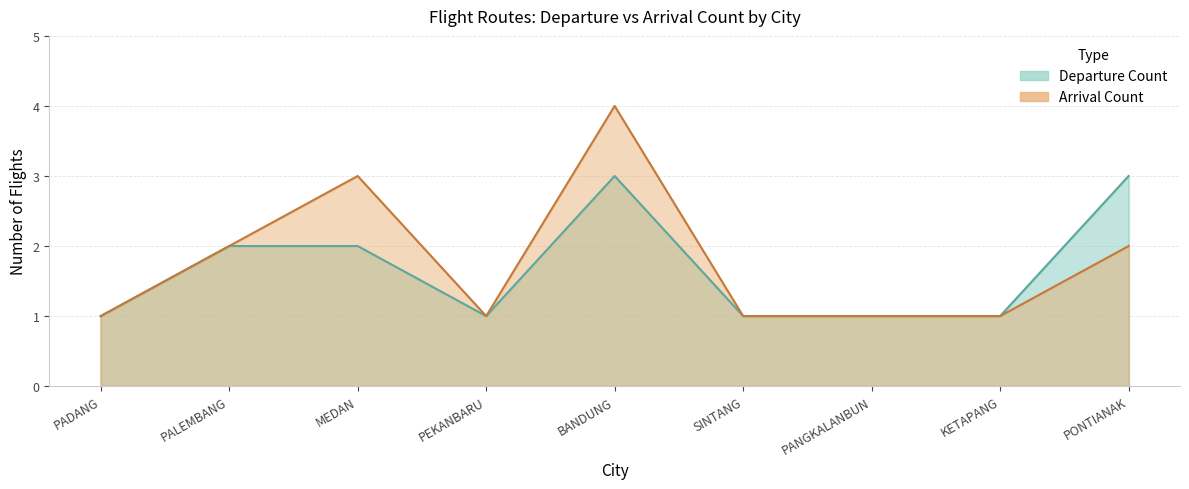

What is the label of the 7th point from the left?

PANGKALANBUN